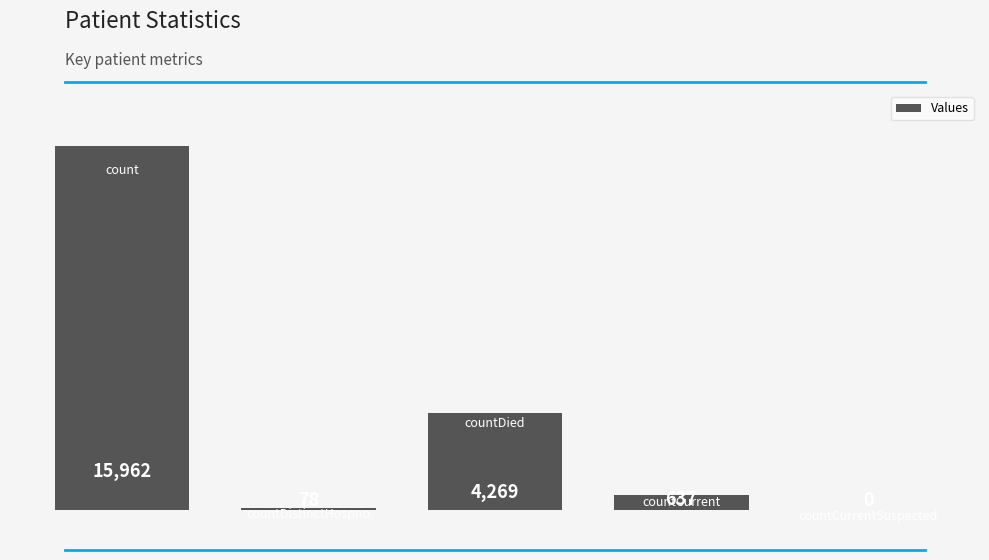

What is the greatest value displayed?

15962